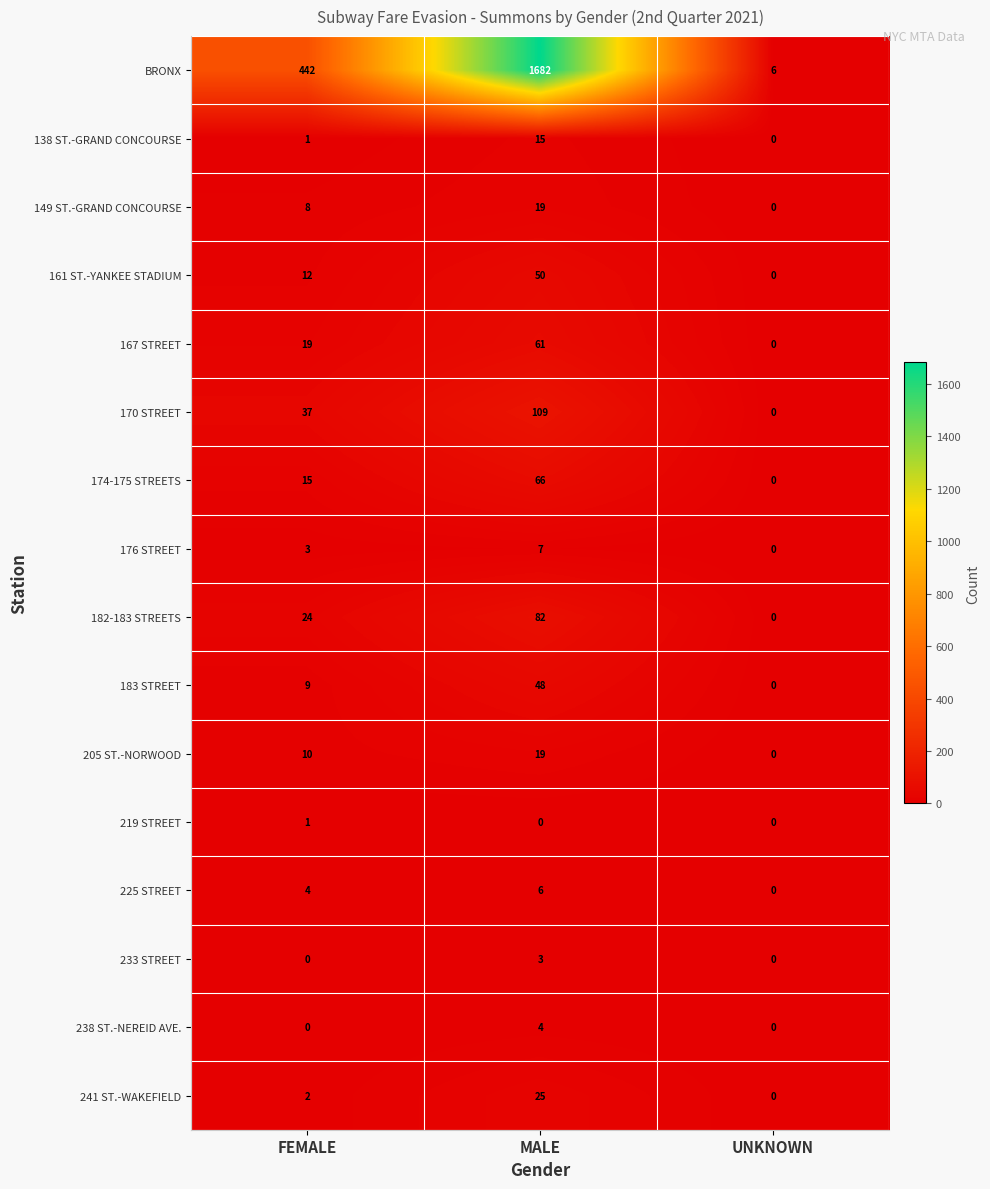

What is the spread (max minus min) of values at FEMALE?

442